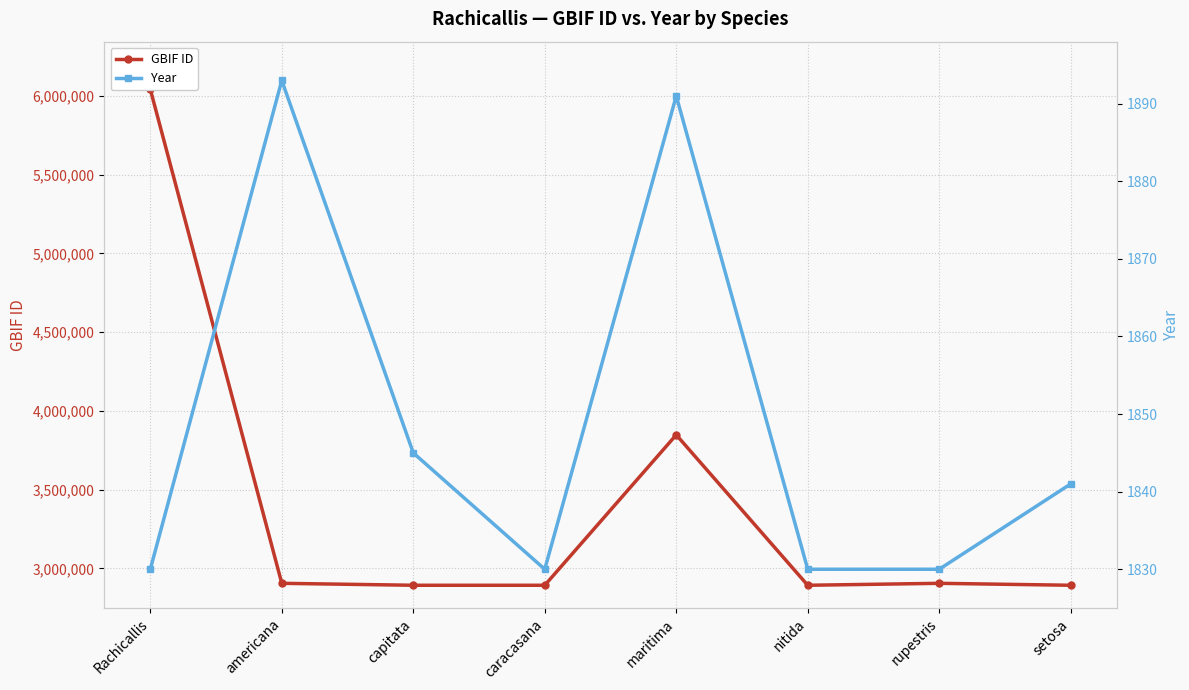

At which category does GBIF ID reach its first local valley?

caracasana